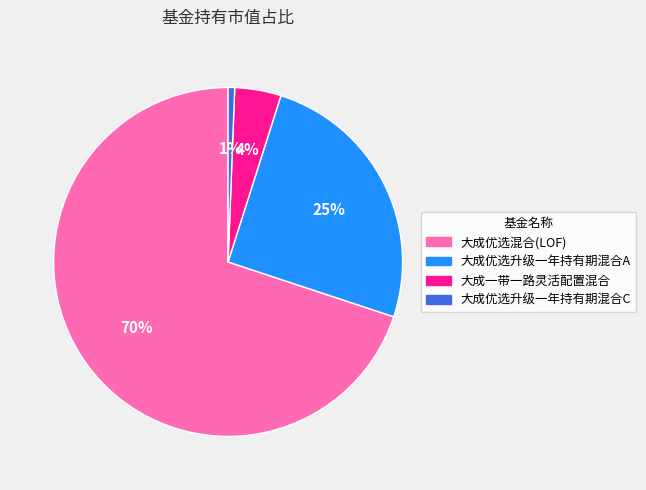

Is it true that 大成优选升级一年持有期混合C is 1% of the pie?

True